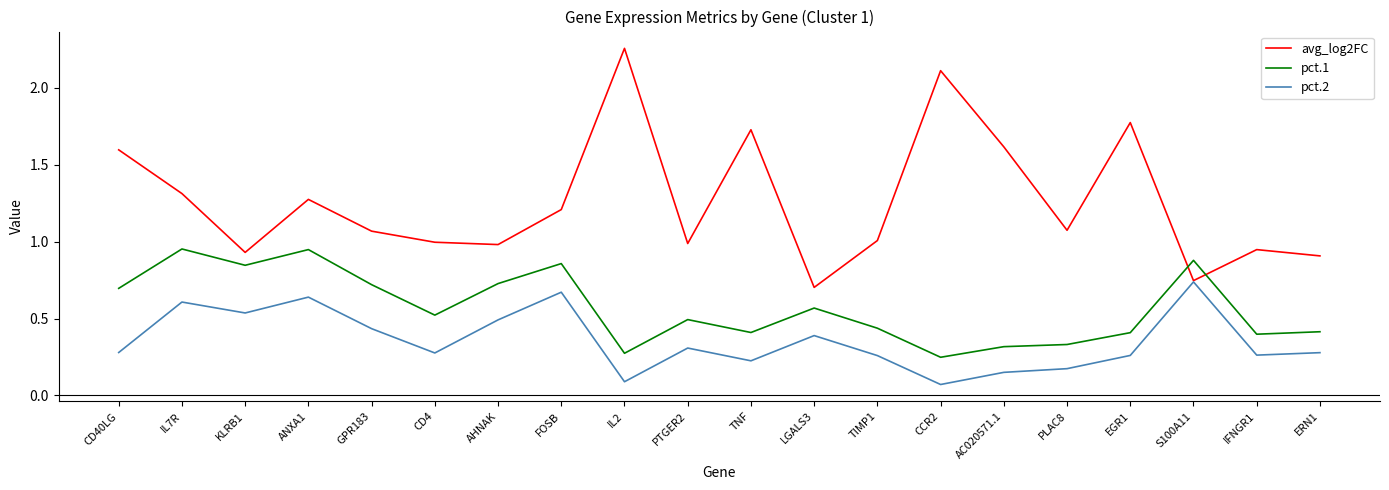

Which series has the largest total across all categories?

avg_log2FC